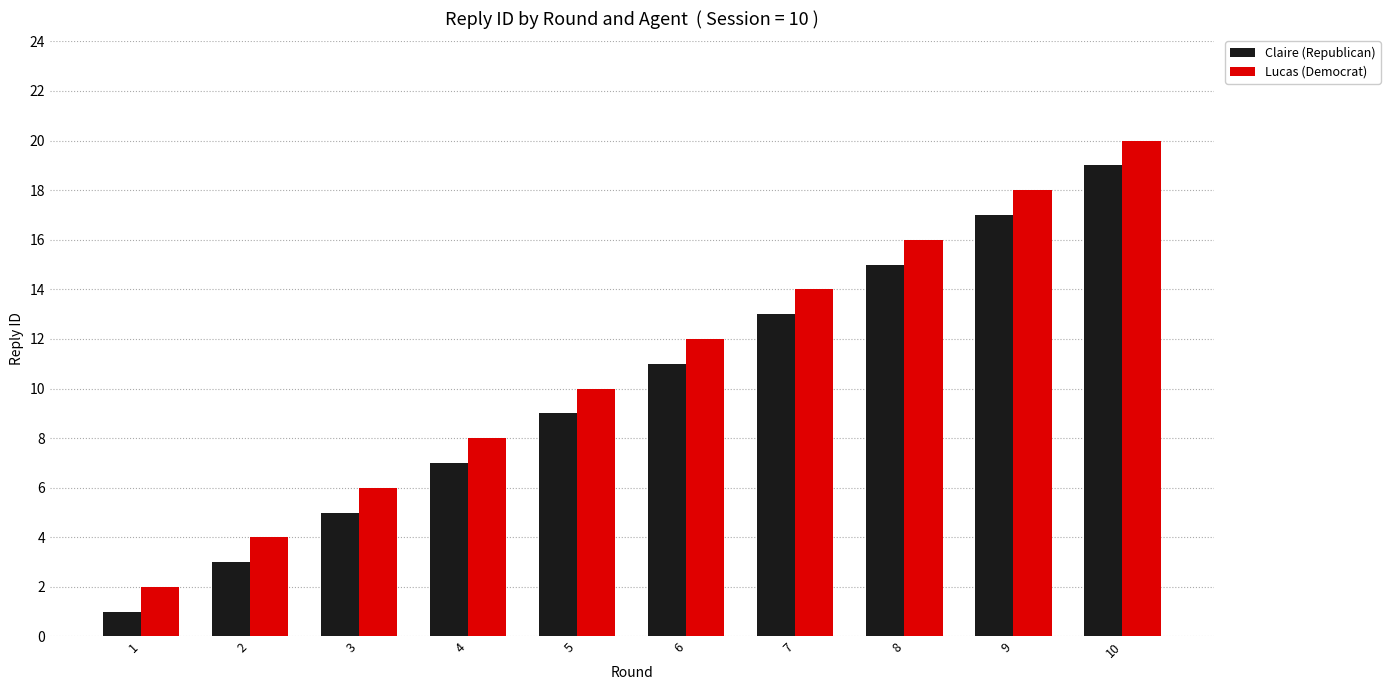

What is the difference between the maximum and minimum values in the Claire (Republican) series?

18